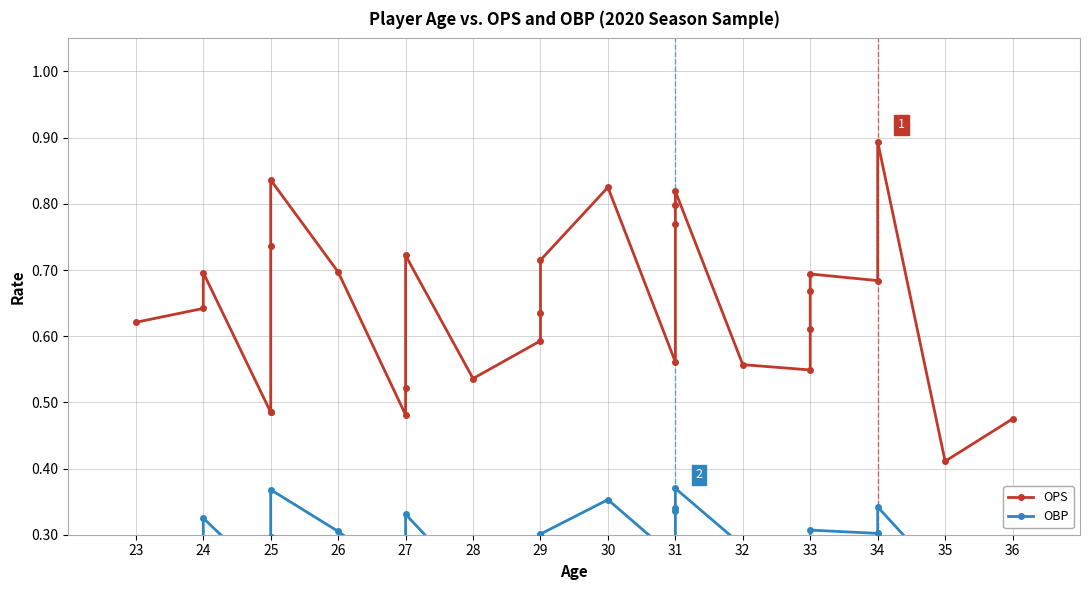

What is the value of the OBP point at the 12th from the left?

0.2